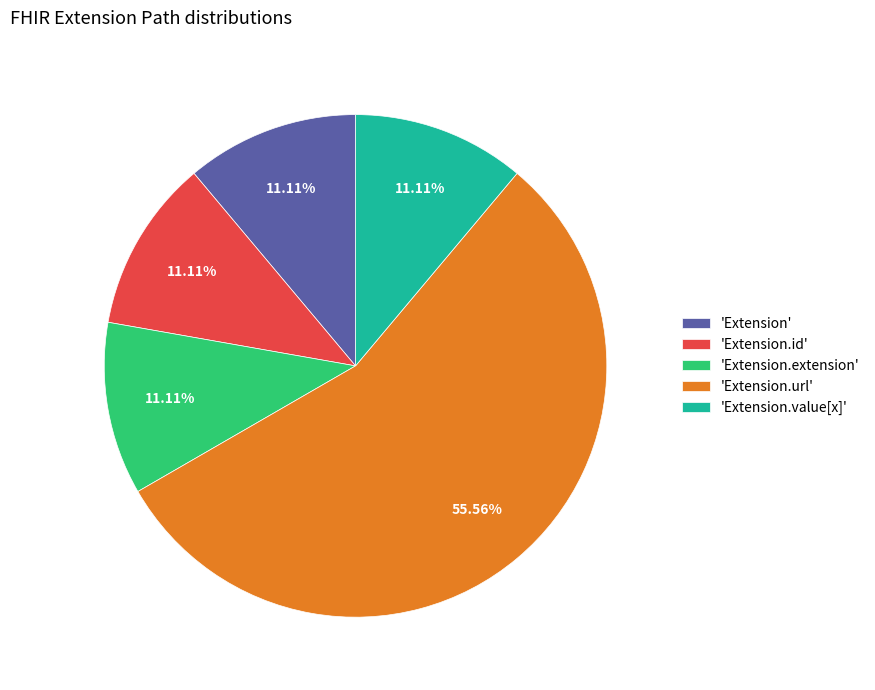

Which slice is the largest?

'Extension.url'